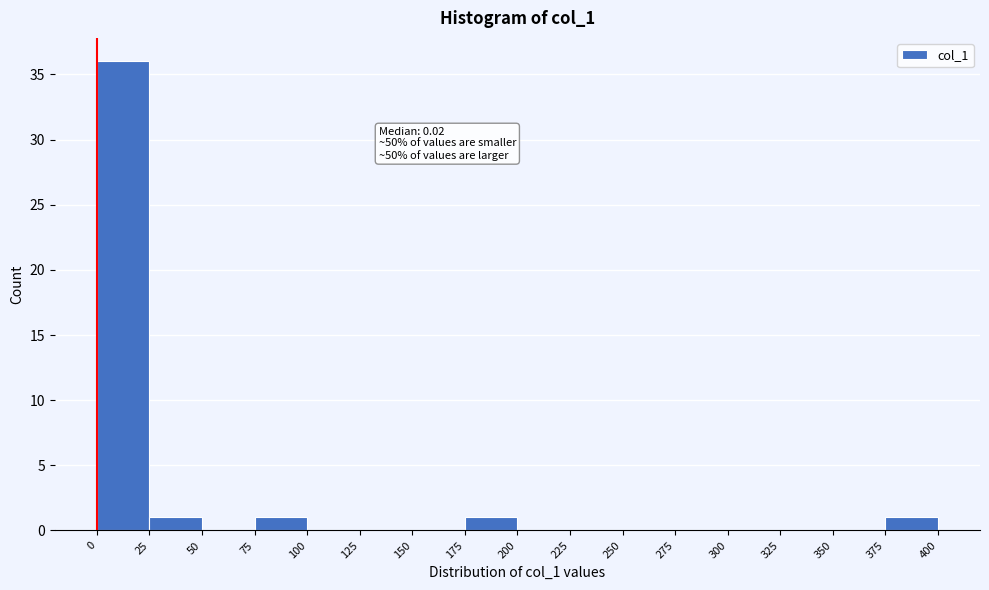

Over which range of the x-axis is the bar tallest?

0 to 25